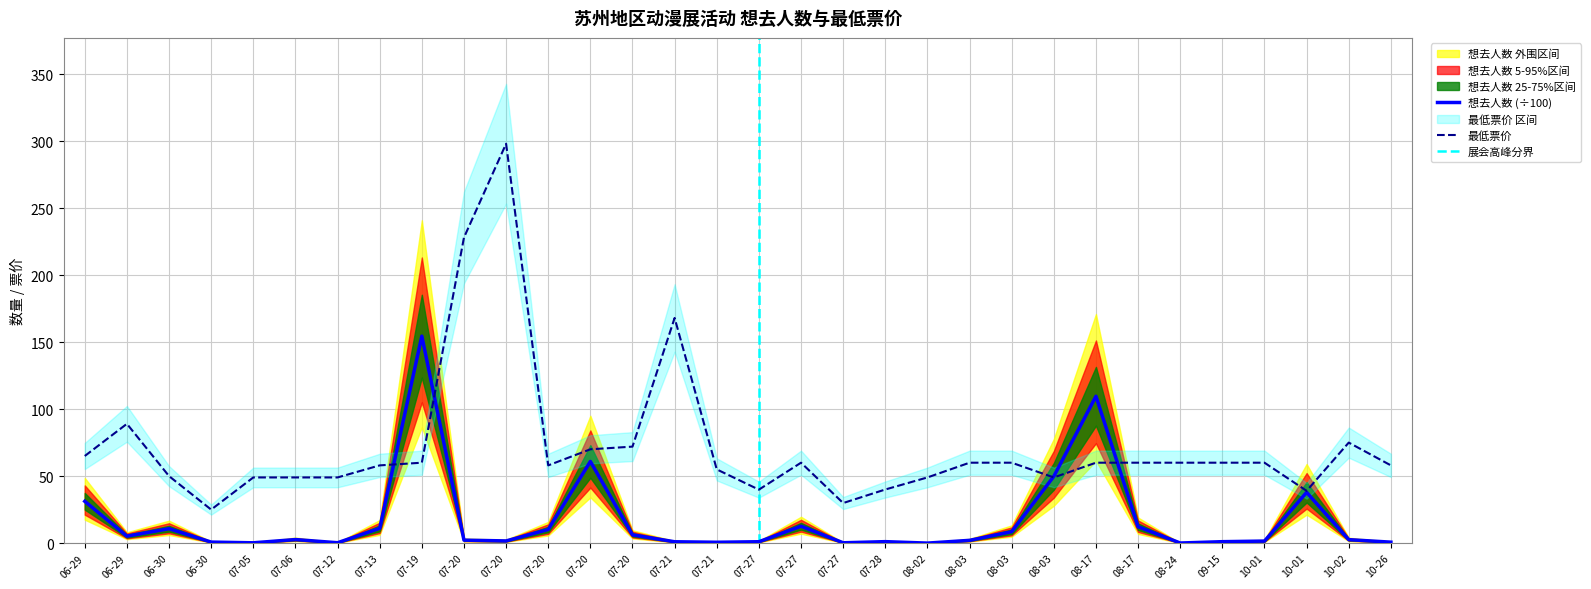

What is the spread (max minus min) of values at 07-20?

225.8